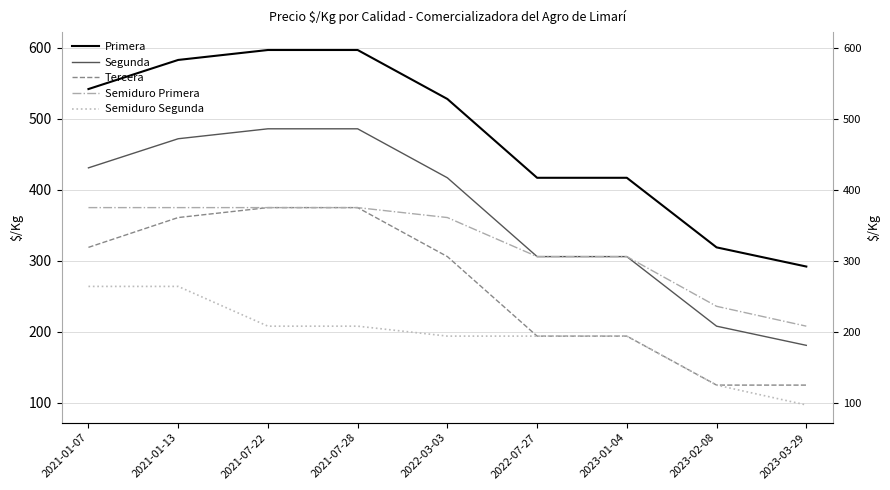

At which label is Tercera closest to 250?

2022-03-03